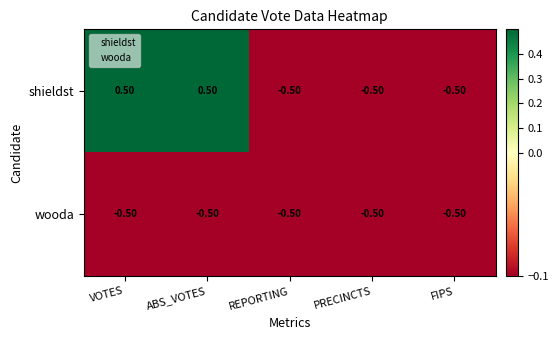

List the series in order of their overall mean, lowest first.

wooda, shieldst